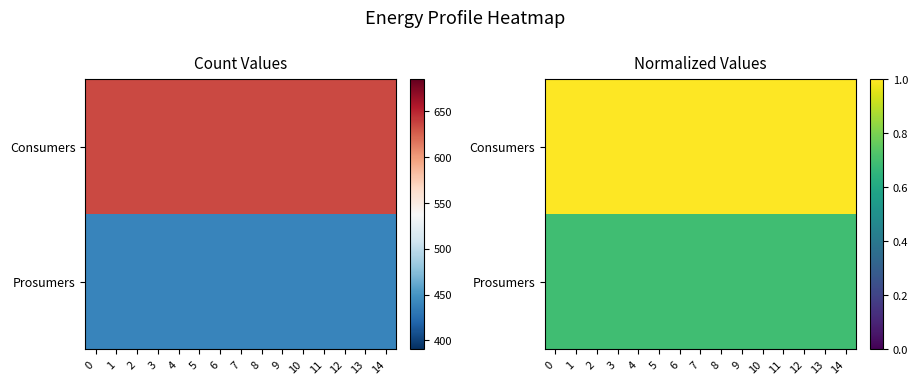

Which has a higher value, 13 or 10?

13